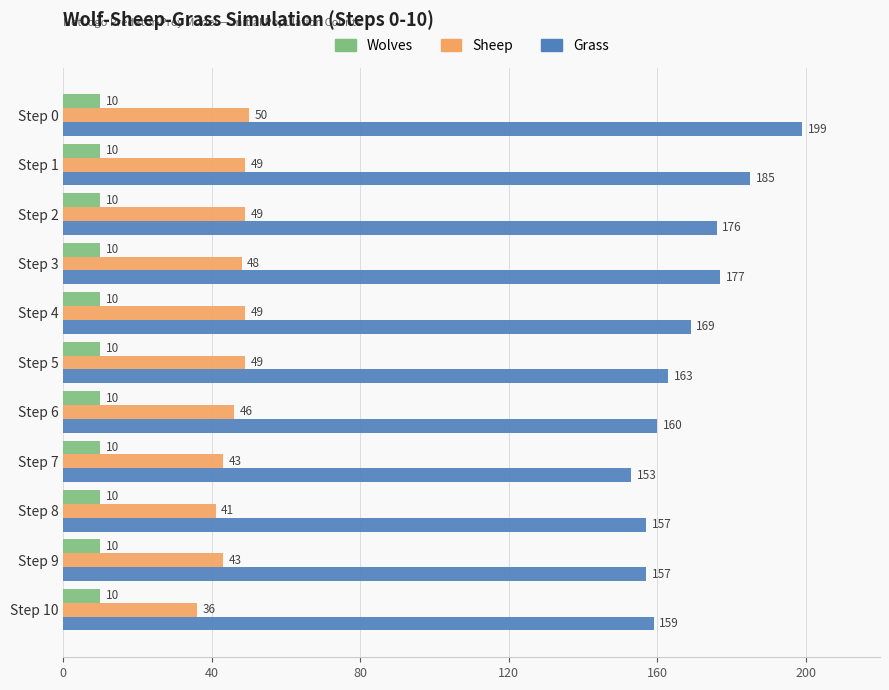

How many data points does each series have?

11